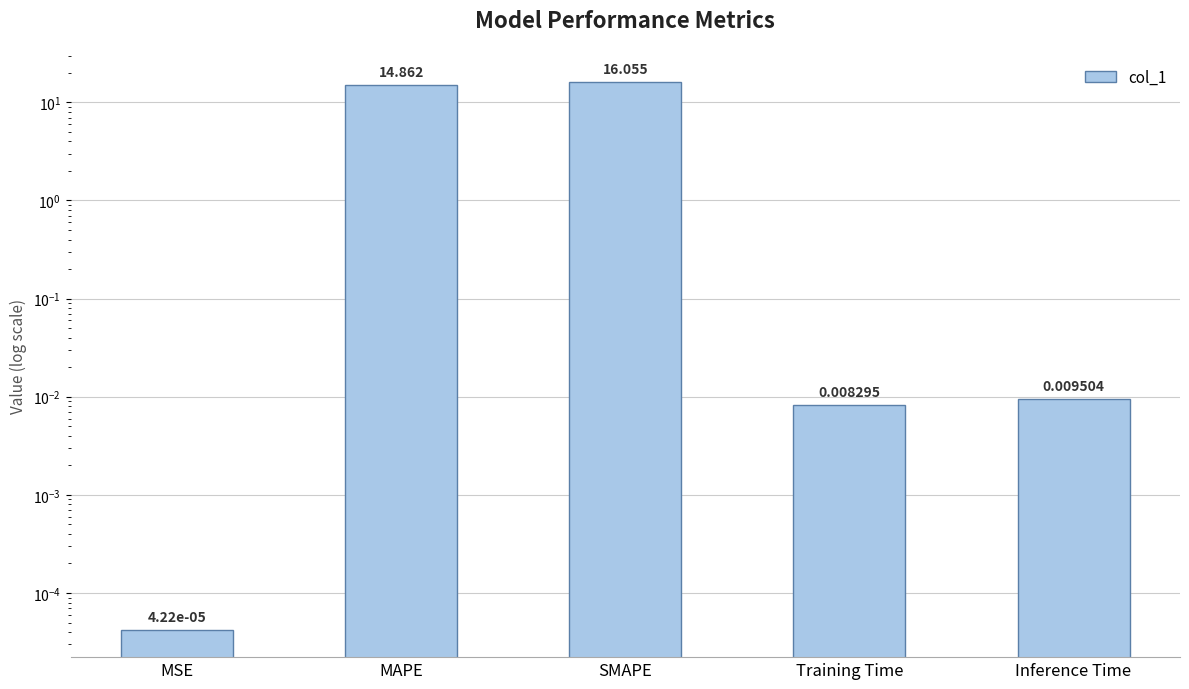

What is the label of the 1st bar from the left?

MSE